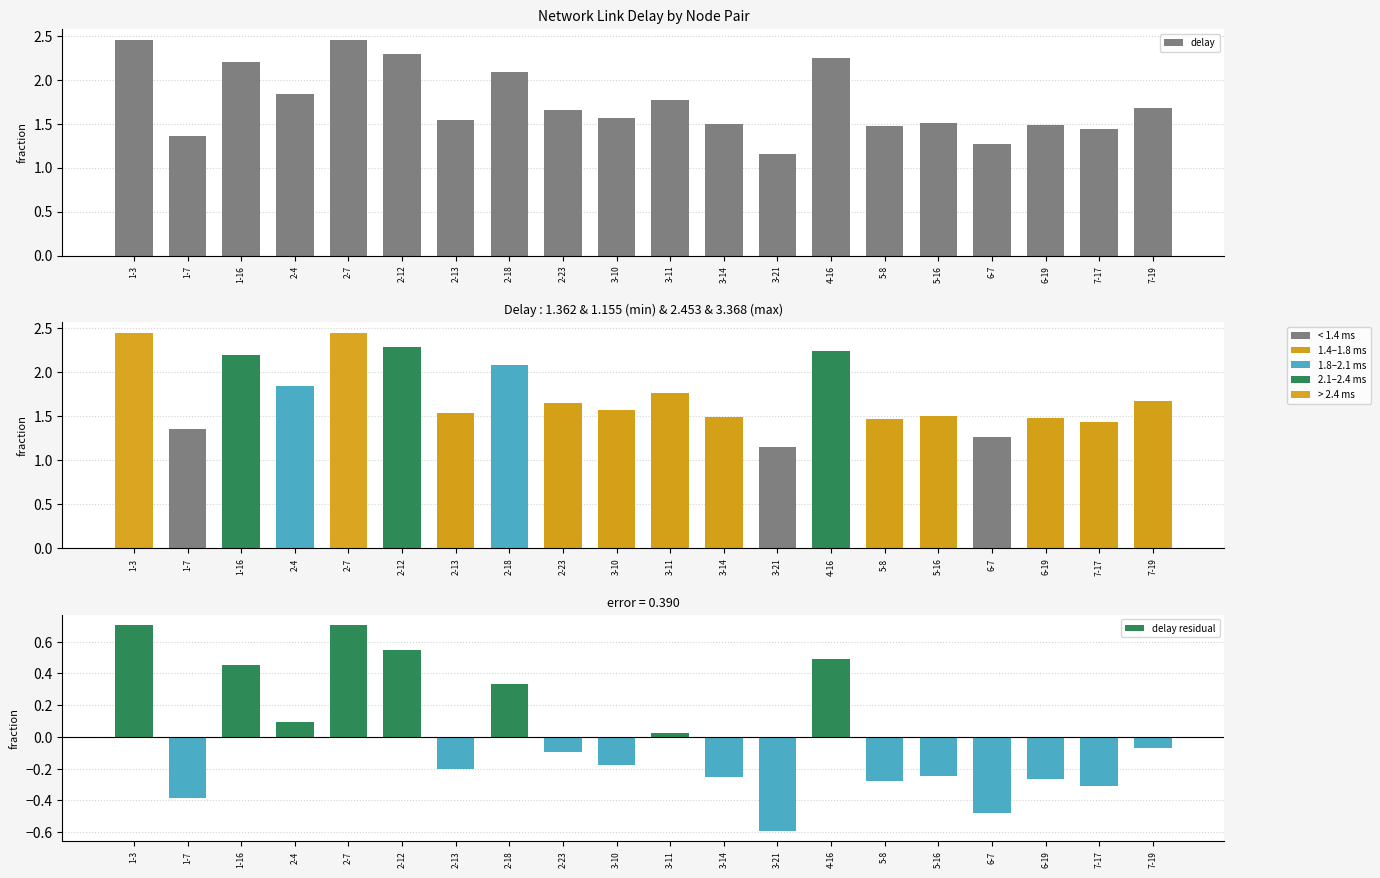

Is it true that delay equals 0.6 at 5-16?

False